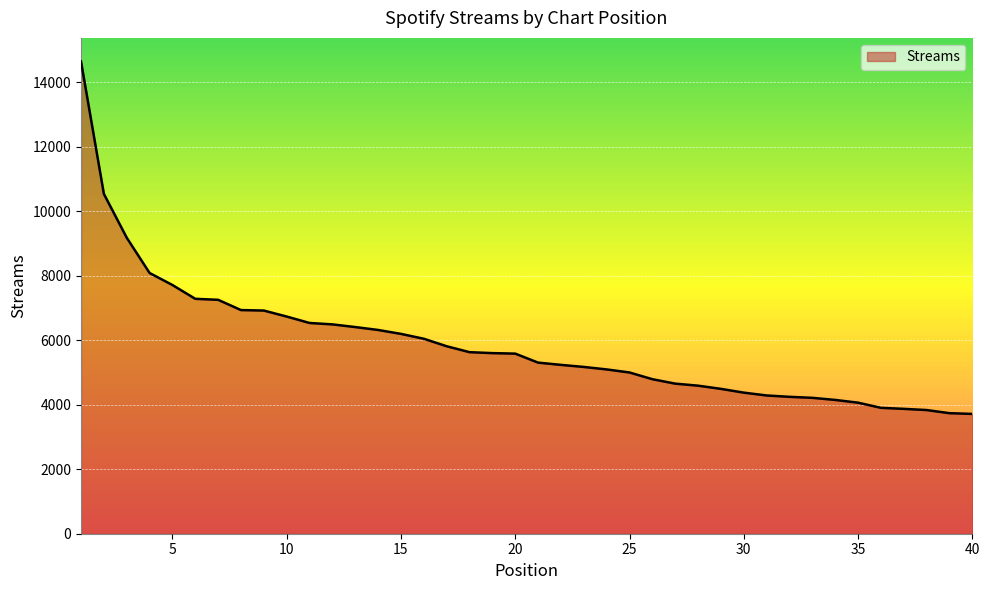

What is the smallest value displayed?

3716